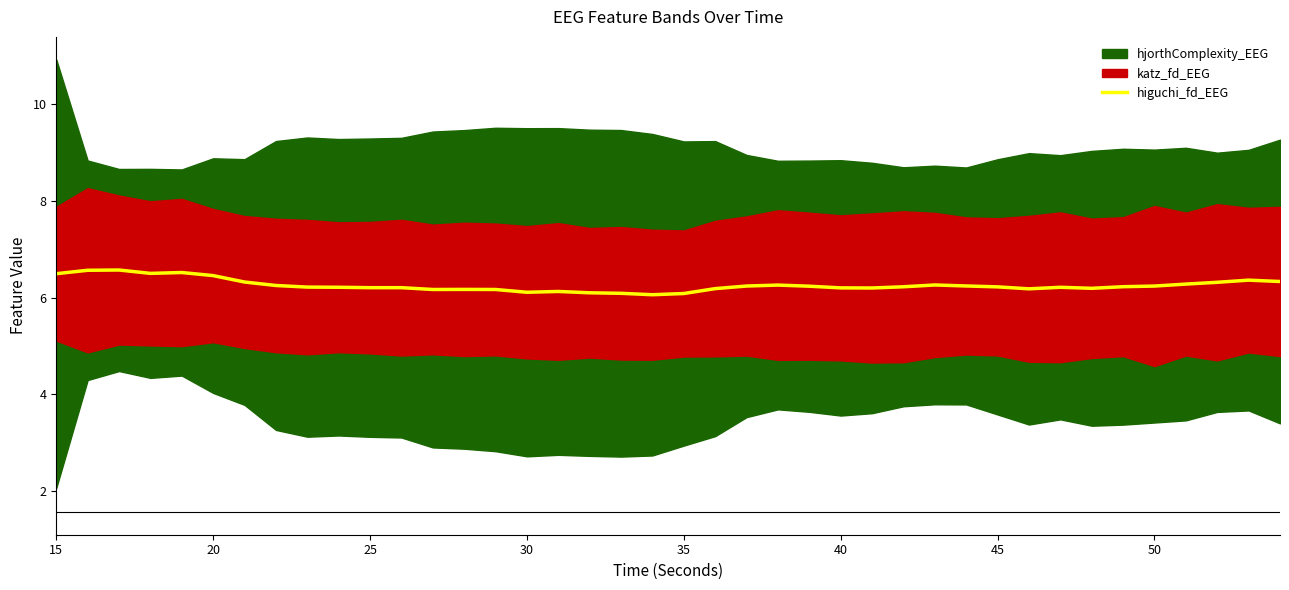

What is the highest value of the higuchi_fd_EEG series?

6.6